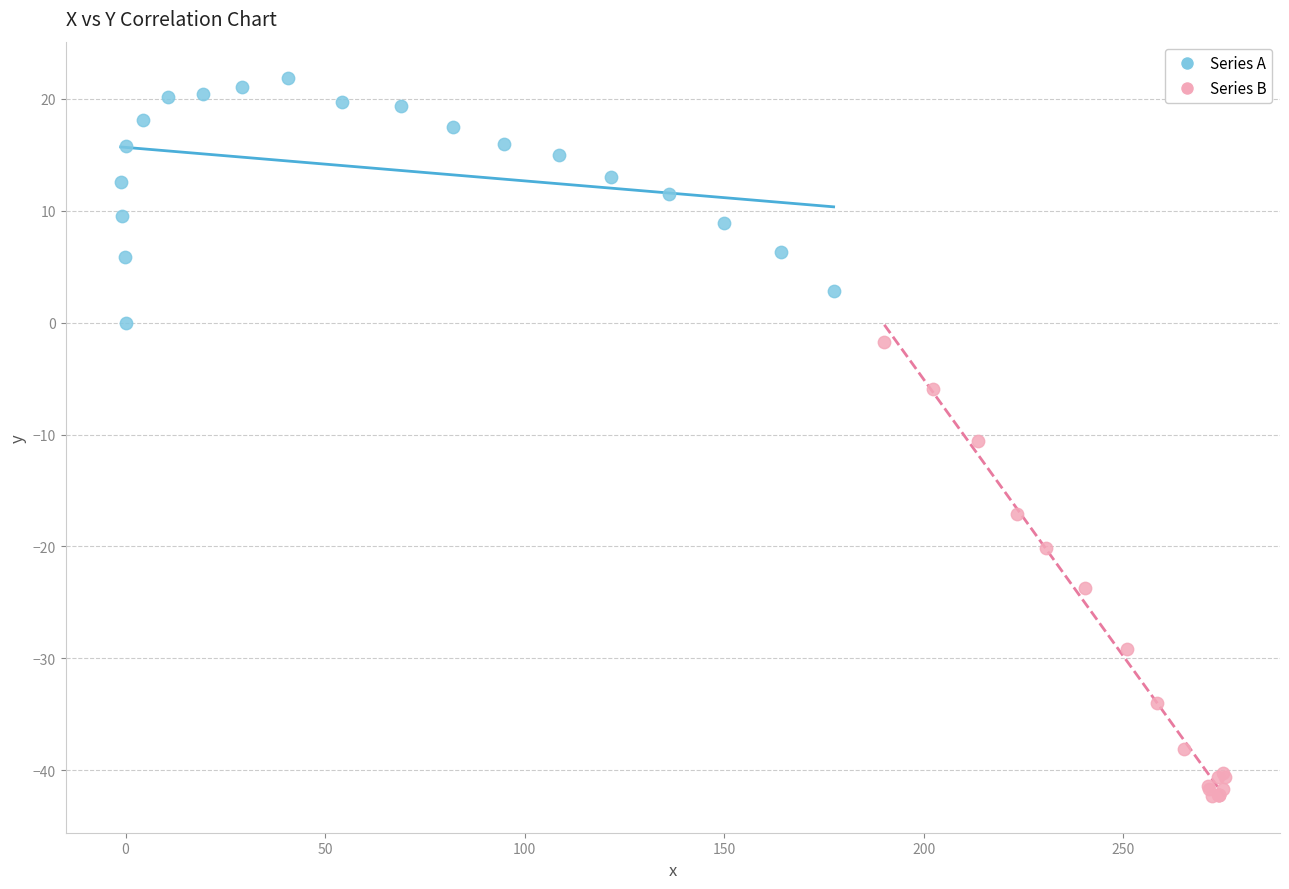

Which series contains the highest Y value?

Series A